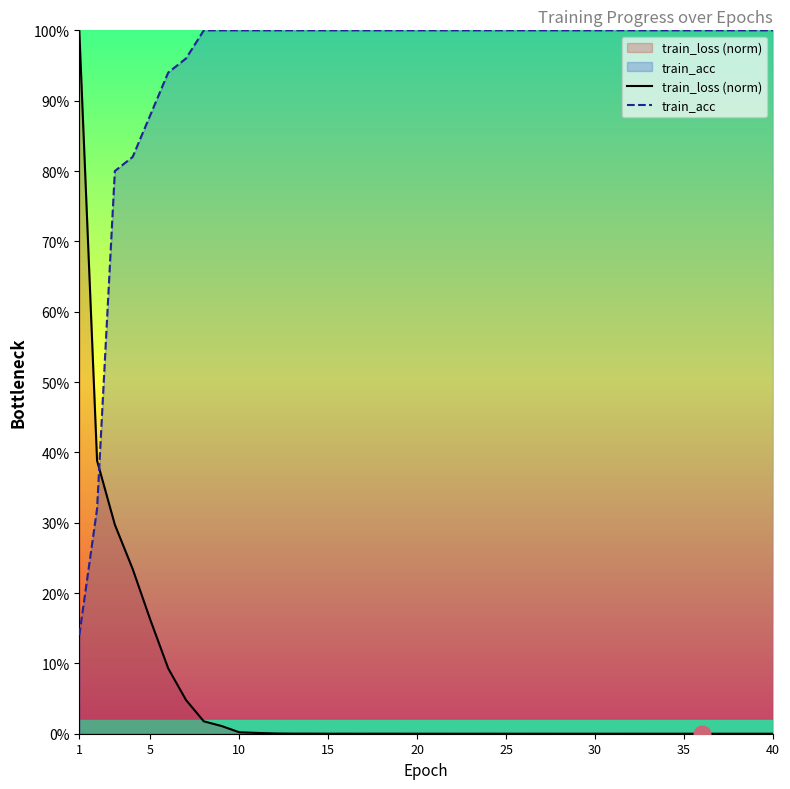

What is the value of the train_acc point at the 13th from the left?

1.0